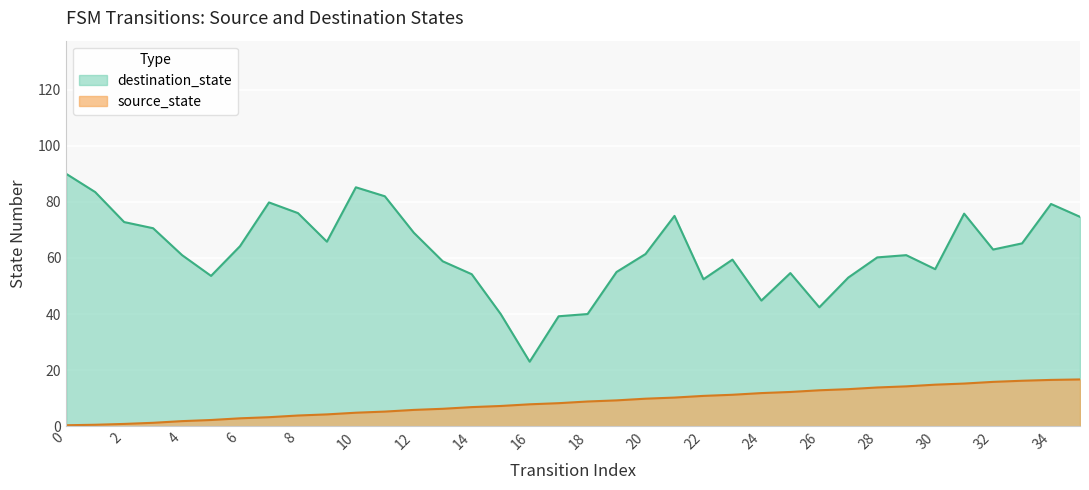

True or false: source_state and destination_state cross at least once.

False